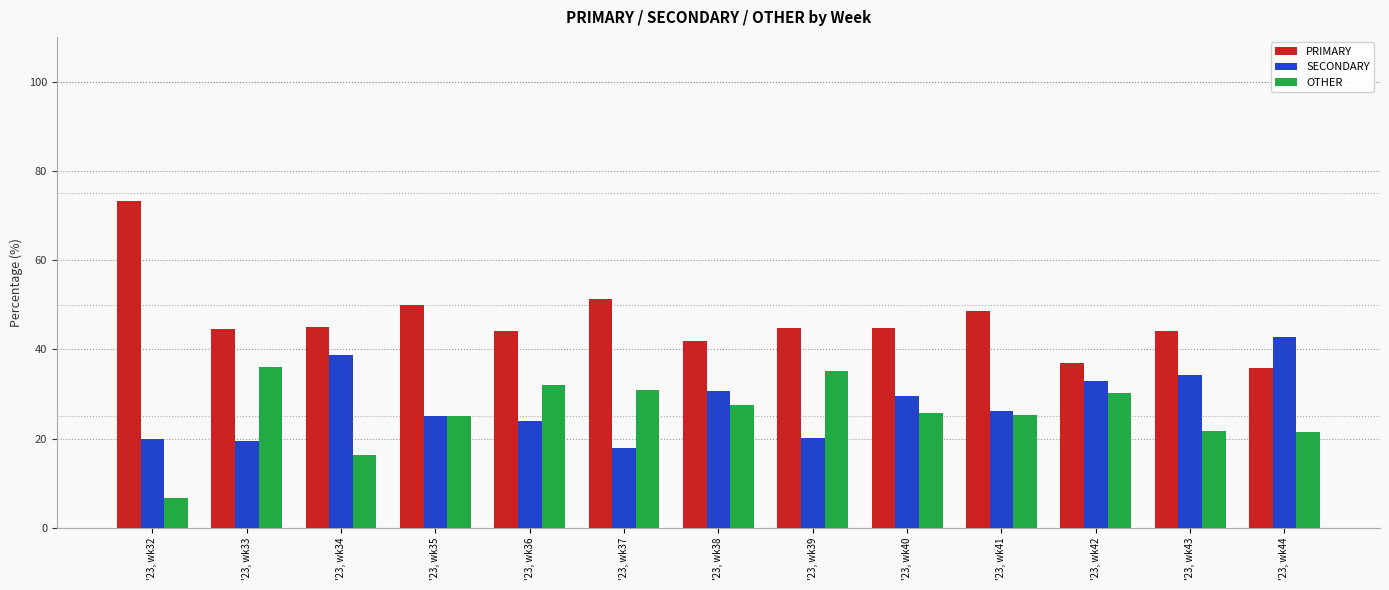

Does the chart contain any negative values?

No